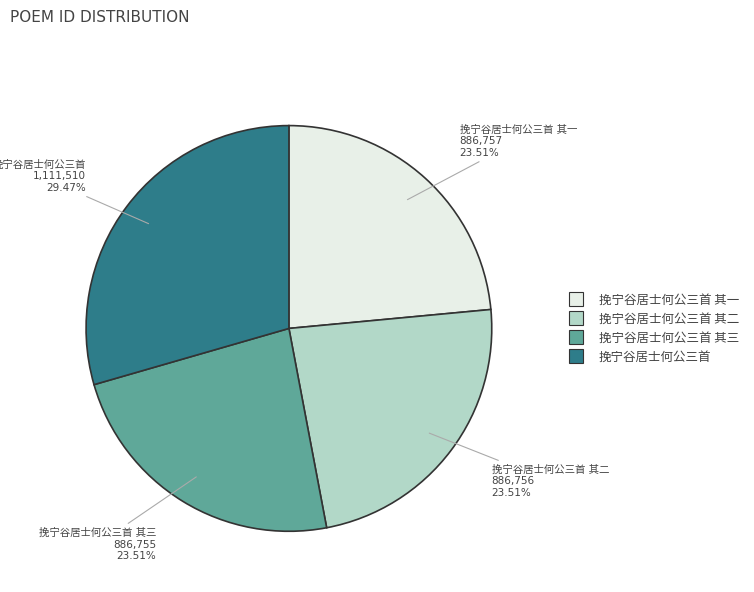

Is there a majority slice in this chart?

No